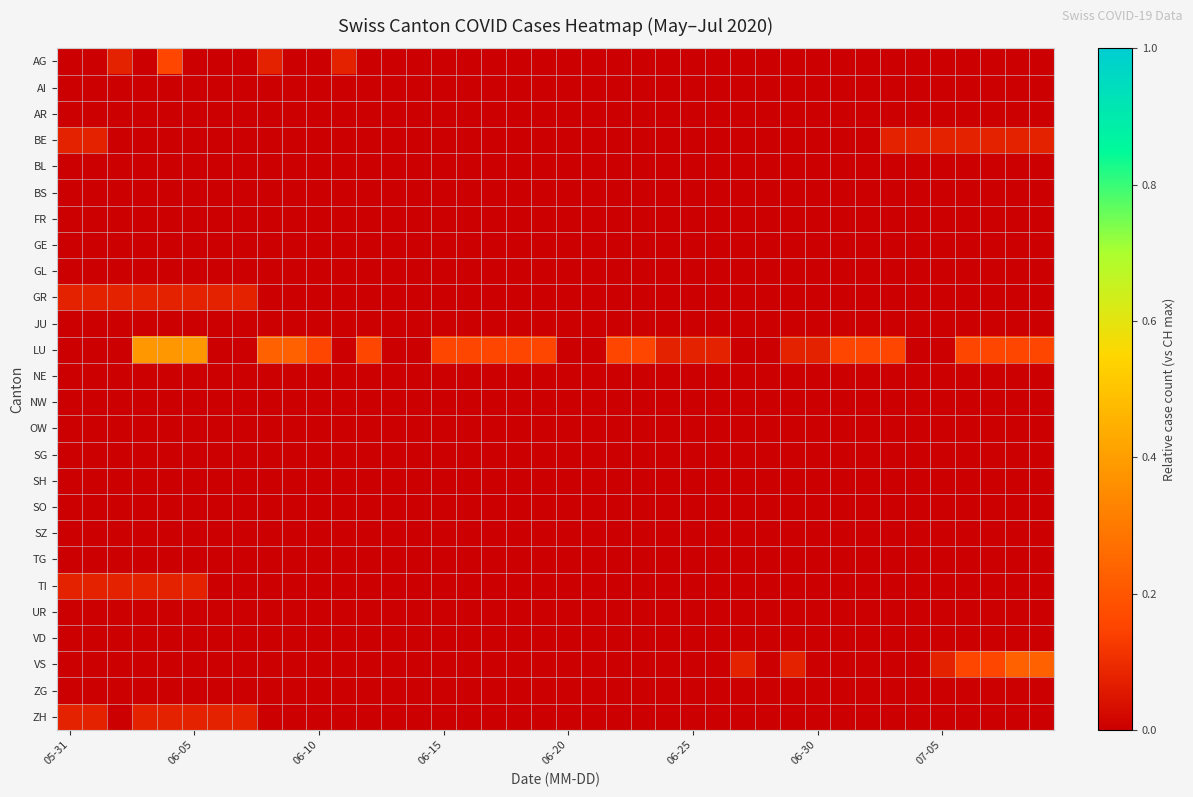

Which series has the widest spread of values?

LU